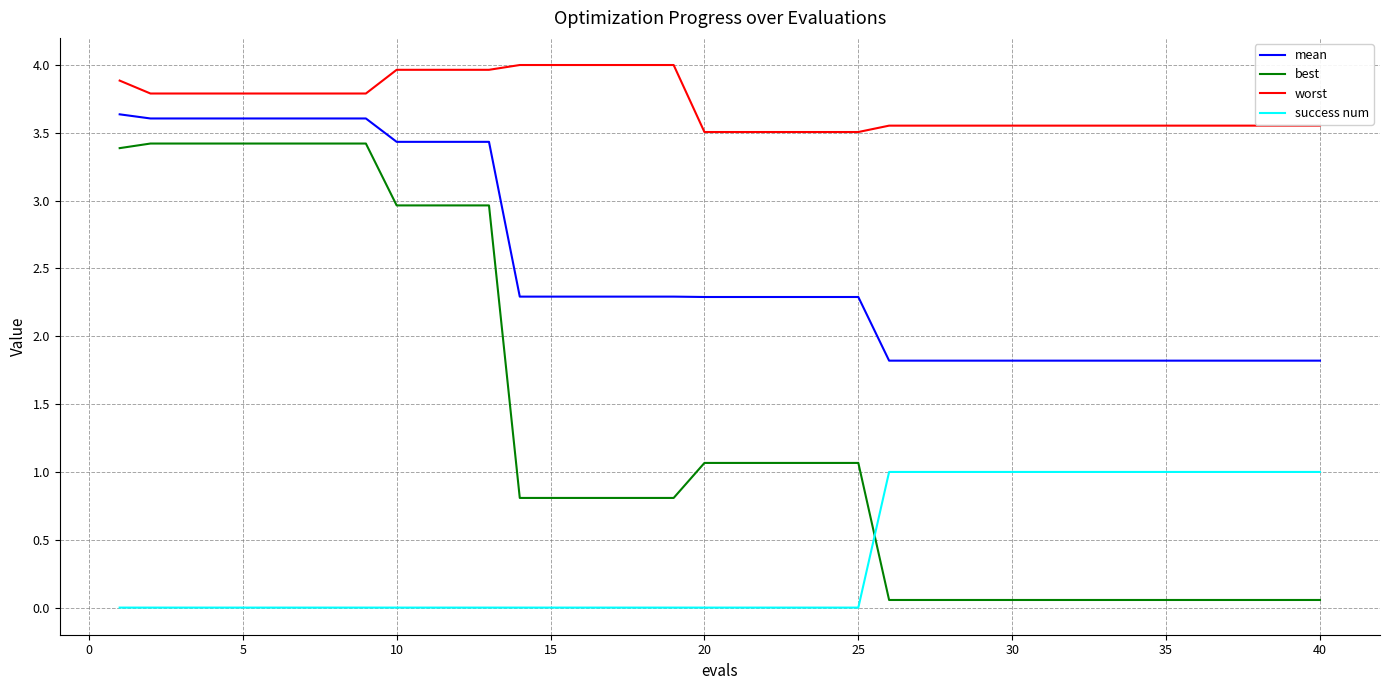

What is the difference between the maximum and minimum values in the success num series?

1.0